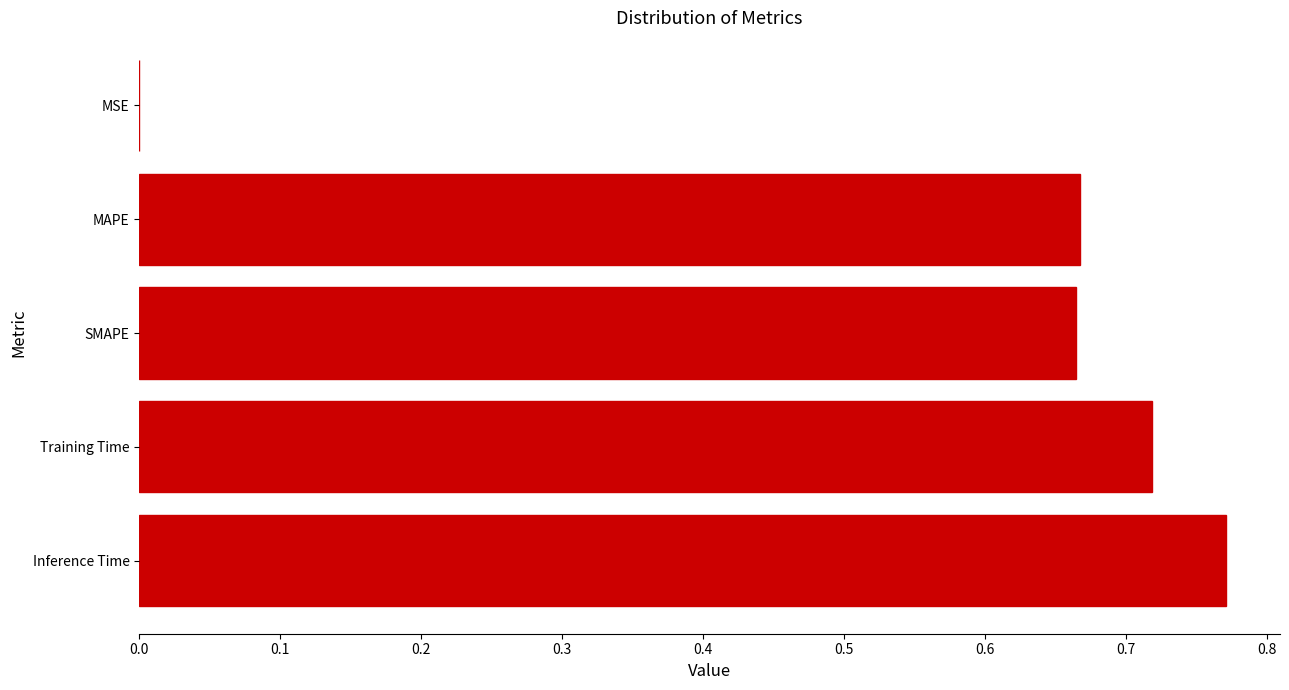

True or false: the data shows 1.1 at MAPE.

False